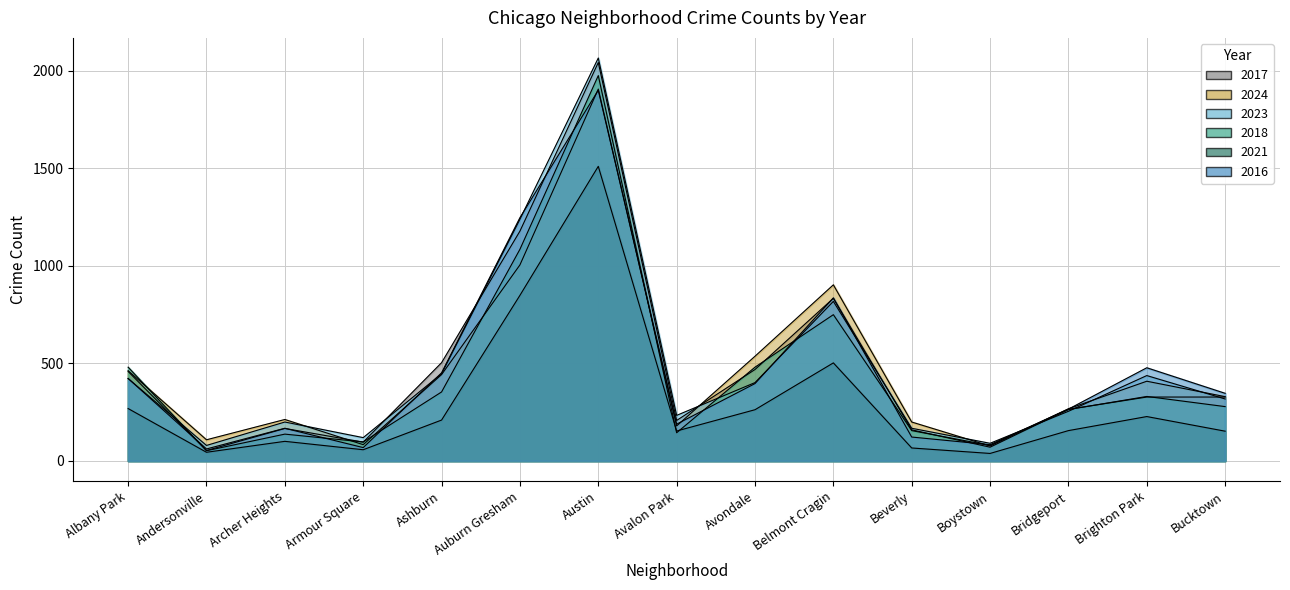

True or false: 2017 has more than 2 points higher than both neighbors.

True